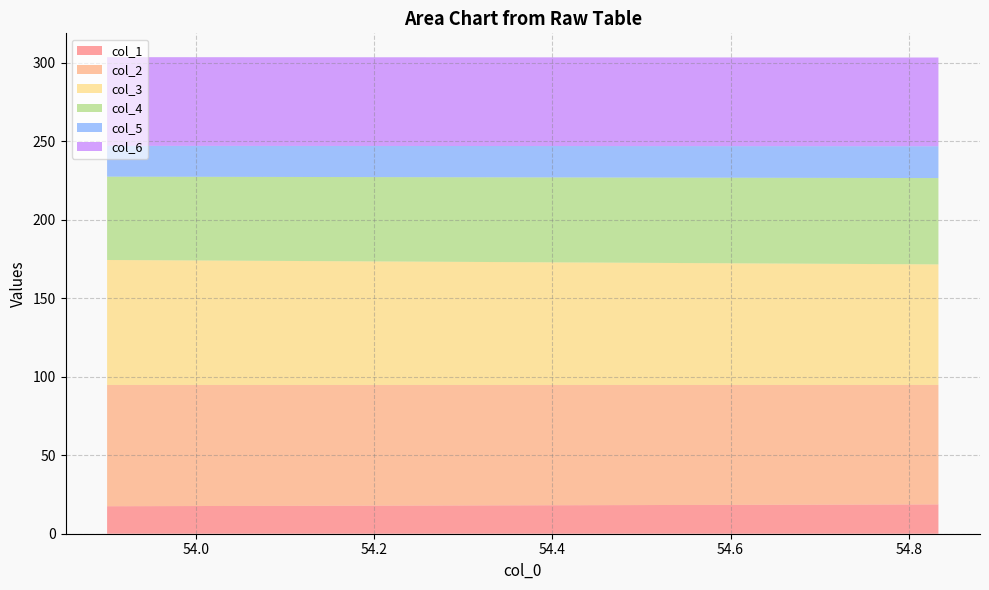

Reading right to left, transcribe all the data shown in this chart.

col_1: 54.83333333=18.7	53.9=17.5
col_2: 54.83333333=76.1	53.9=77.2
col_3: 54.83333333=76.8	53.9=79.6
col_4: 54.83333333=55.0	53.9=53.1
col_5: 54.83333333=20.3	53.9=19.6
col_6: 54.83333333=56.5	53.9=56.5